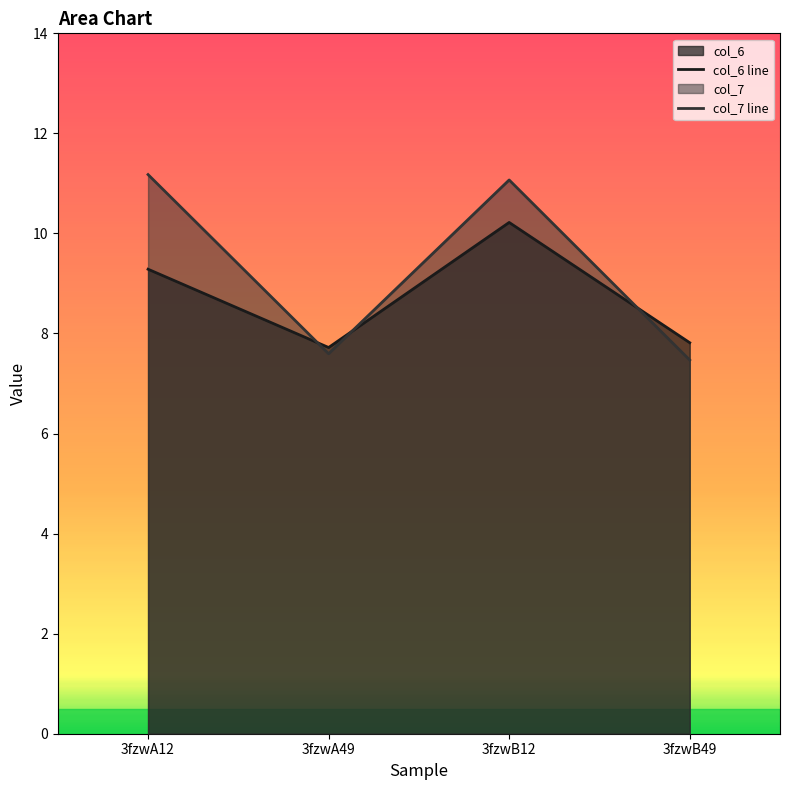

What is the difference between the highest and lowest values at 3fzwA12?

1.9